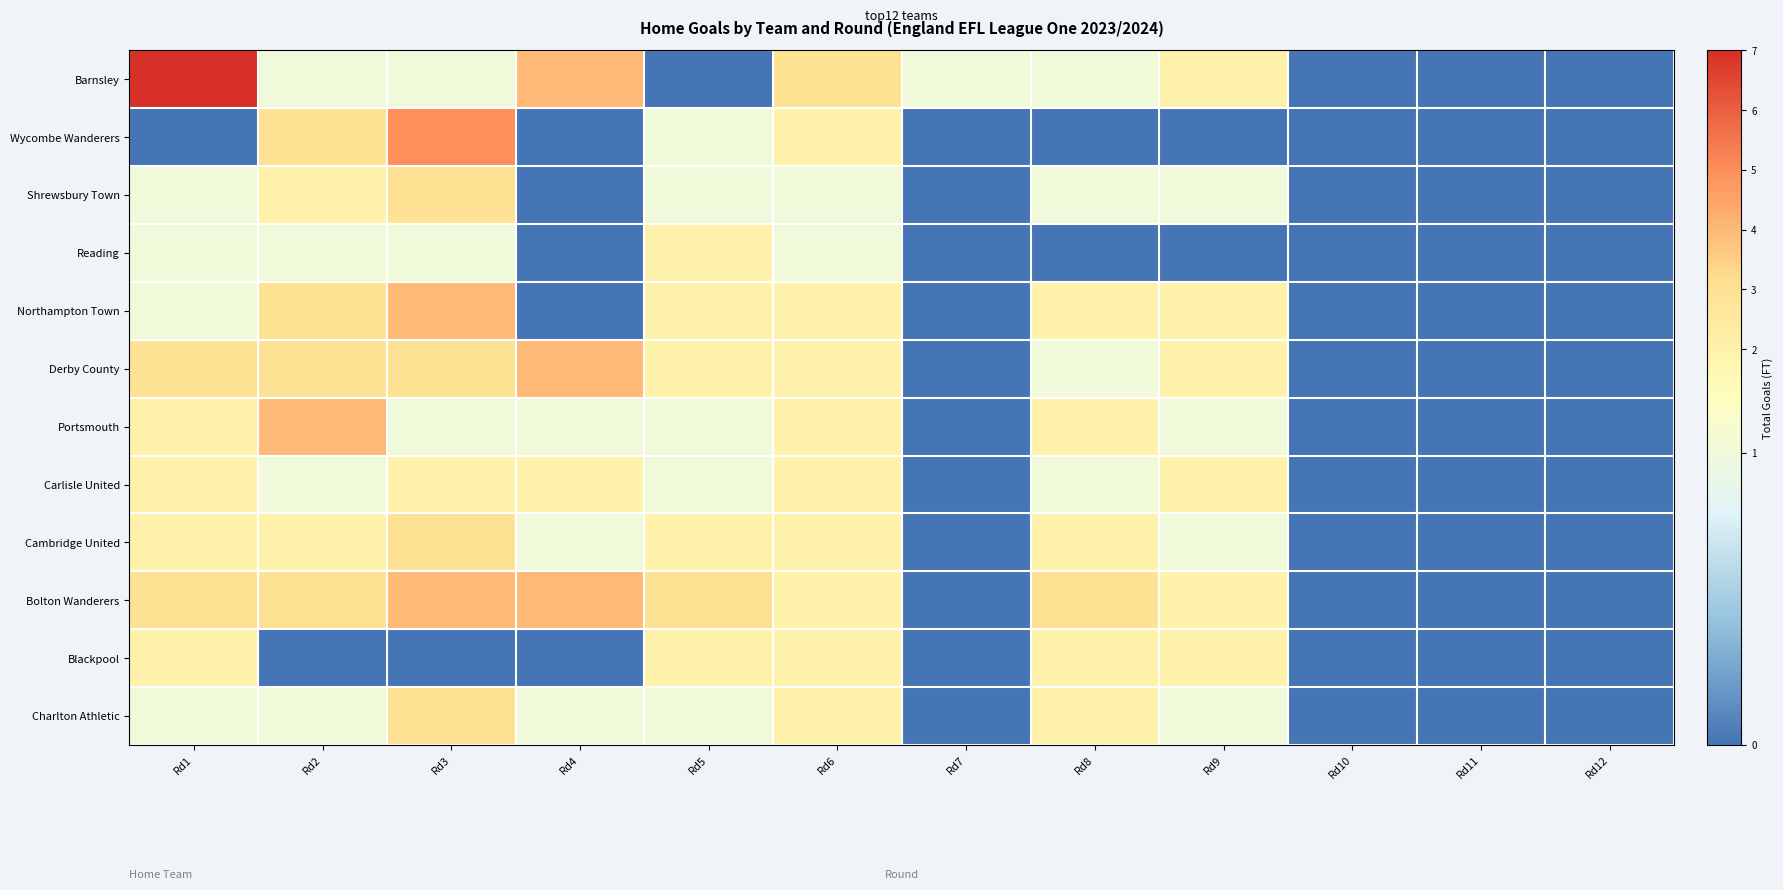

Rank the series by their maximum value, from highest to lowest.

Barnsley, Wycombe Wanderers, Northampton Town, Derby County, Portsmouth, Bolton Wanderers, Shrewsbury Town, Cambridge United, Charlton Athletic, Reading, Carlisle United, Blackpool